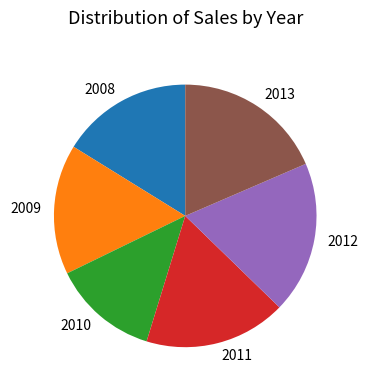

What is the smallest slice in the pie chart?

2010